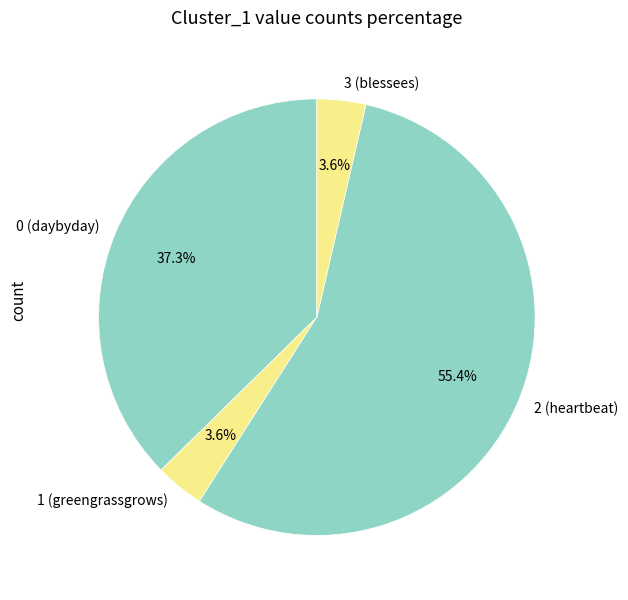

Does 2 (heartbeat) represent more than half of the total?

Yes